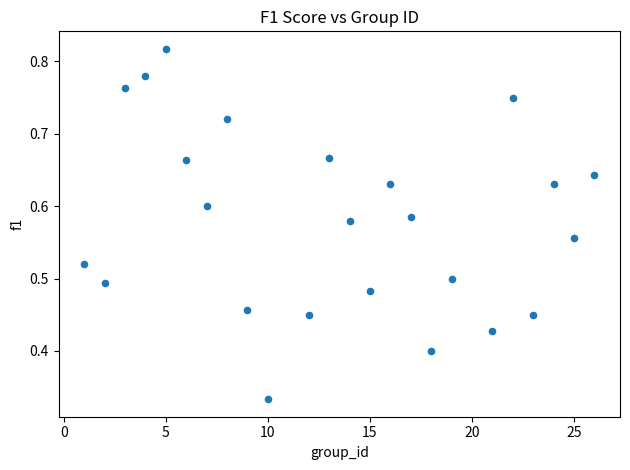

How many data points are displayed?

24